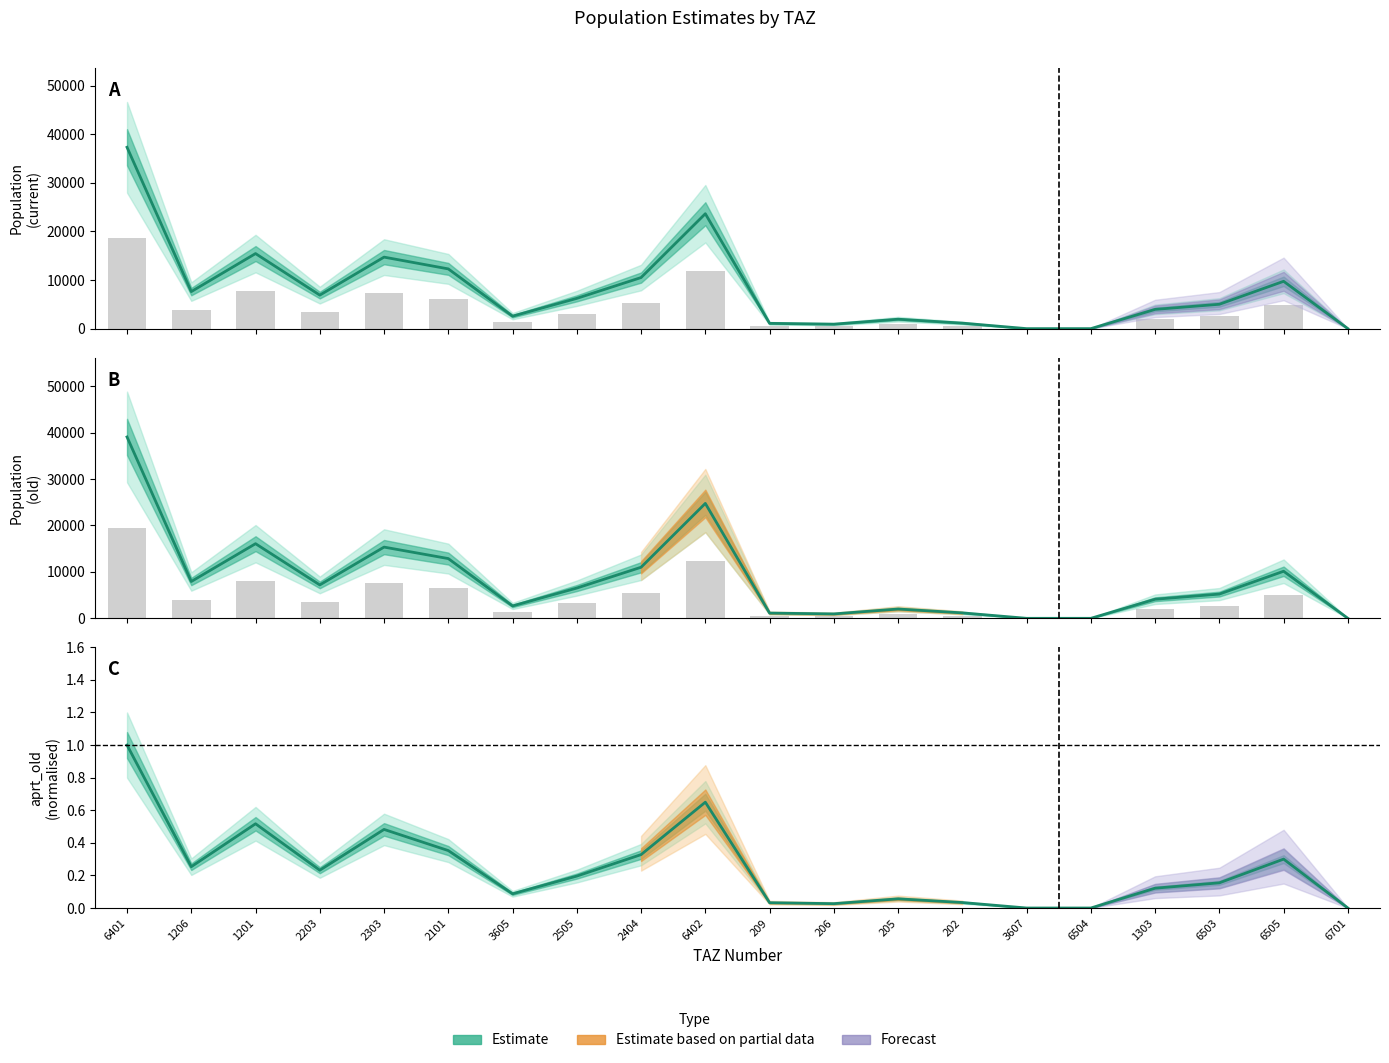

At which label is pop (Estimate) closest to 18670?

1201